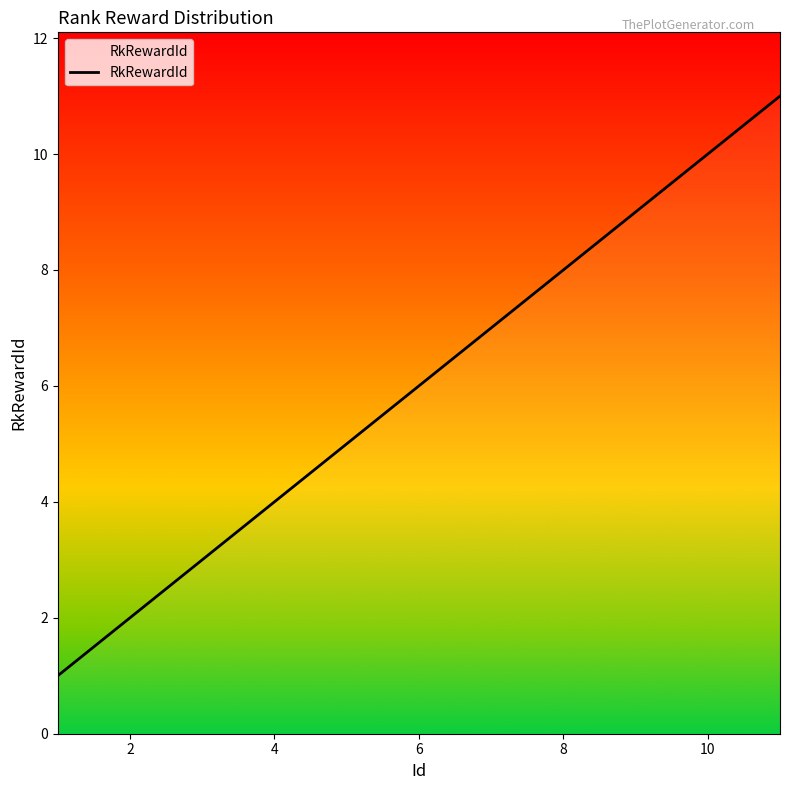

What is the difference between the maximum and minimum values?

10